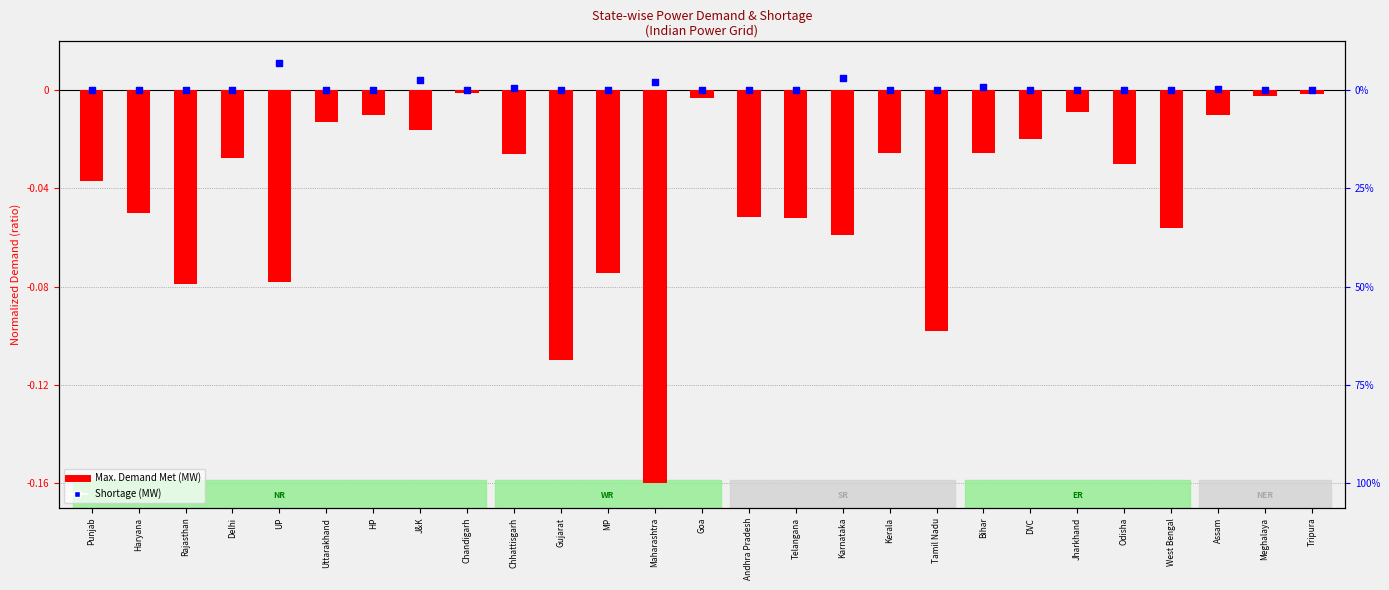

At which category is the sum across all series the highest?

Chandigarh